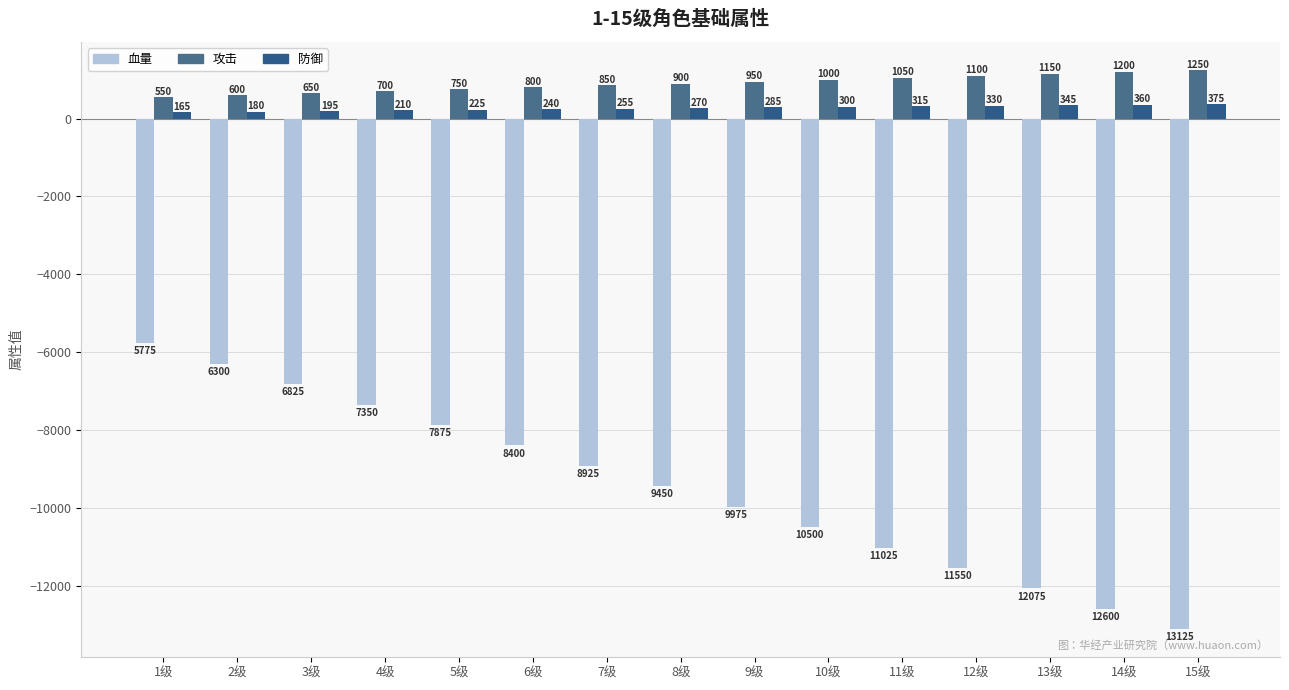

What is the difference between the highest and lowest values at 3级?

7475